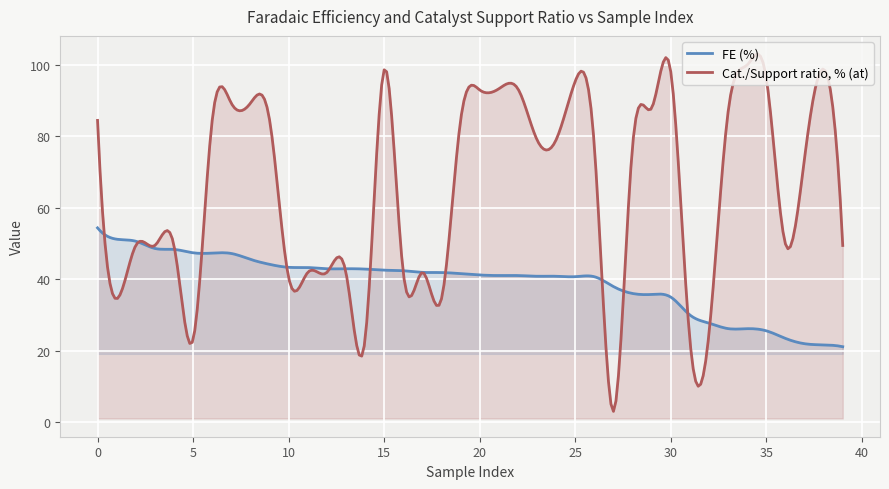

How many series are shown in this chart?

2